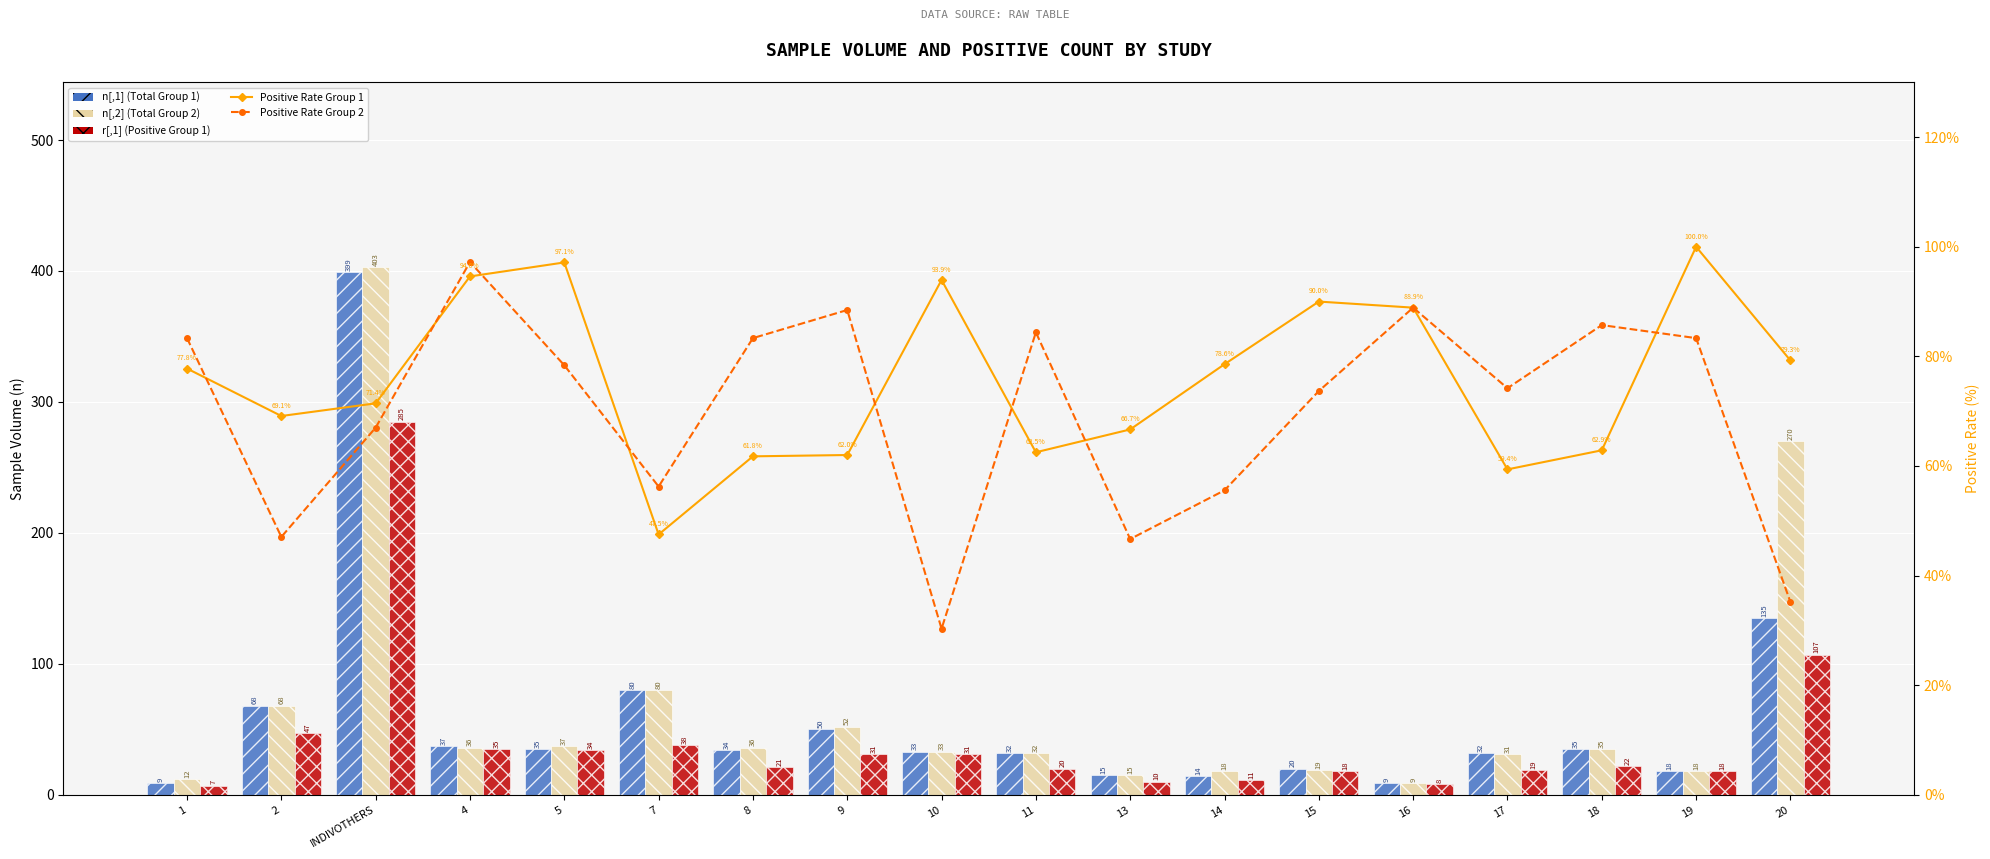

Does the chart contain stacked bars?

No